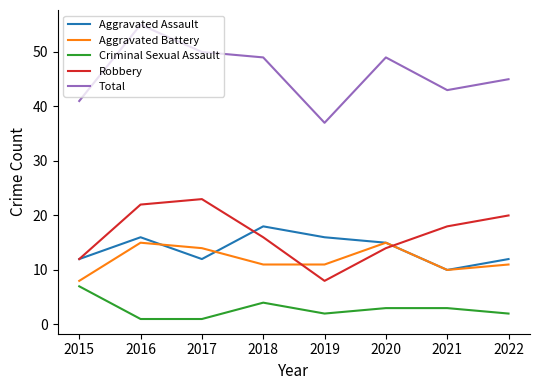

Which category has the highest value in the Criminal Sexual Assault series?

2015